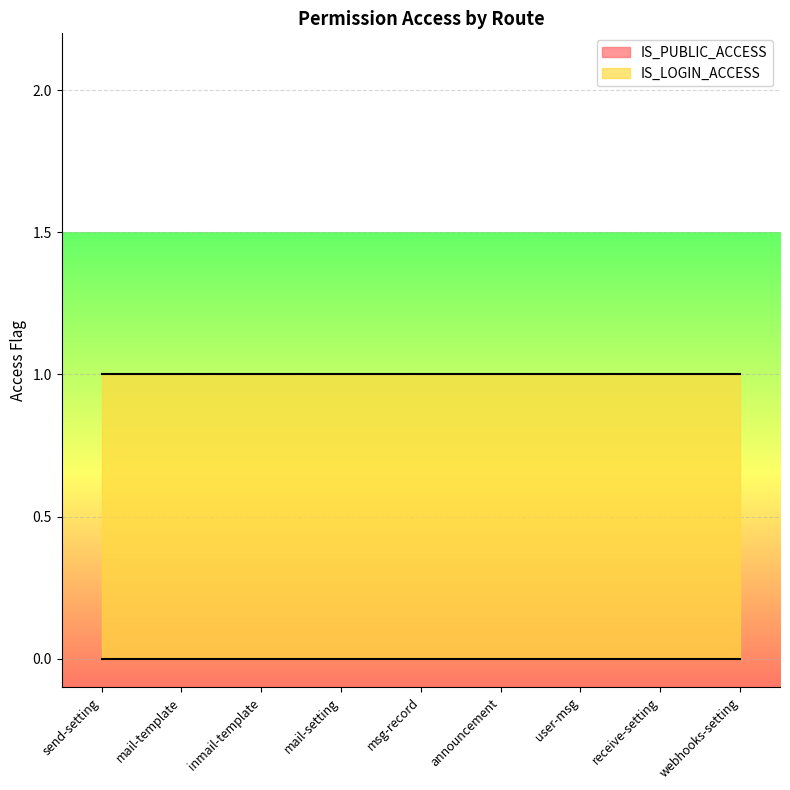

What is the approximate value of IS_LOGIN_ACCESS at webhooks-setting?

1